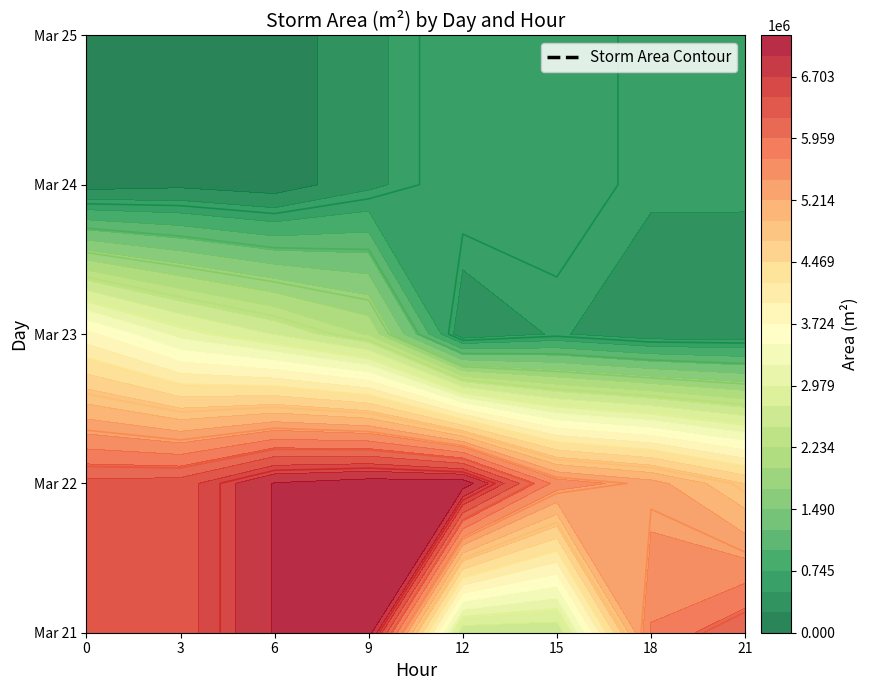

What value does the data have at 23_18, to the nearest 100?

332500